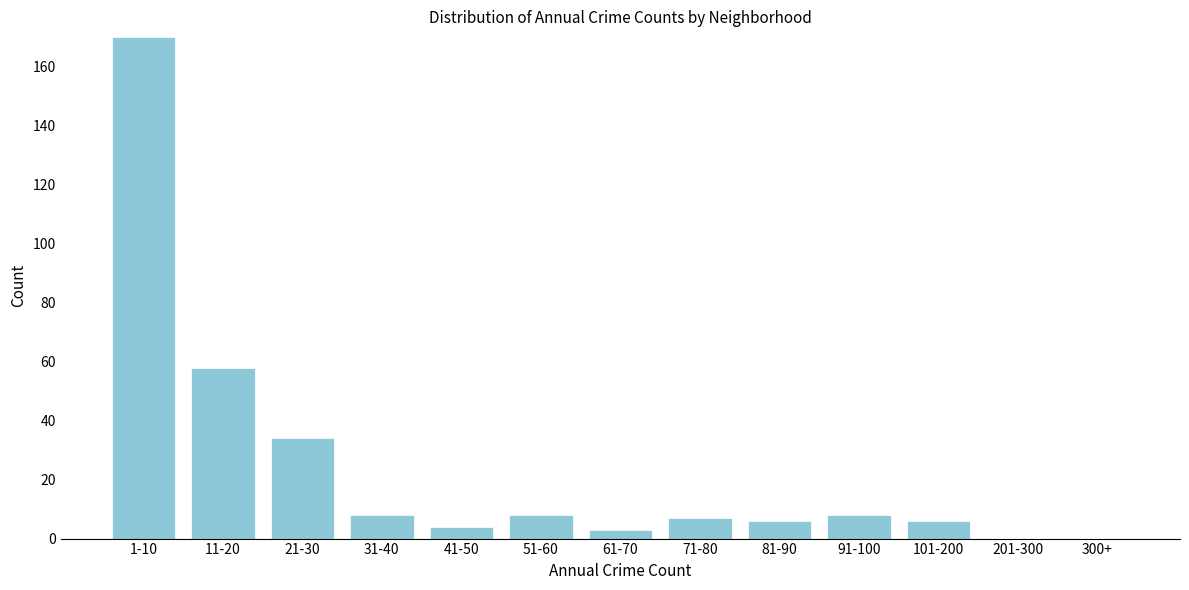

Reading left to right, what are all the values shown in this chart?

1-10=170	11-20=58	21-30=34	31-40=8	41-50=4	51-60=8	61-70=3	71-80=7	81-90=6	91-100=8	101-200=6	201-300=0	300+=0